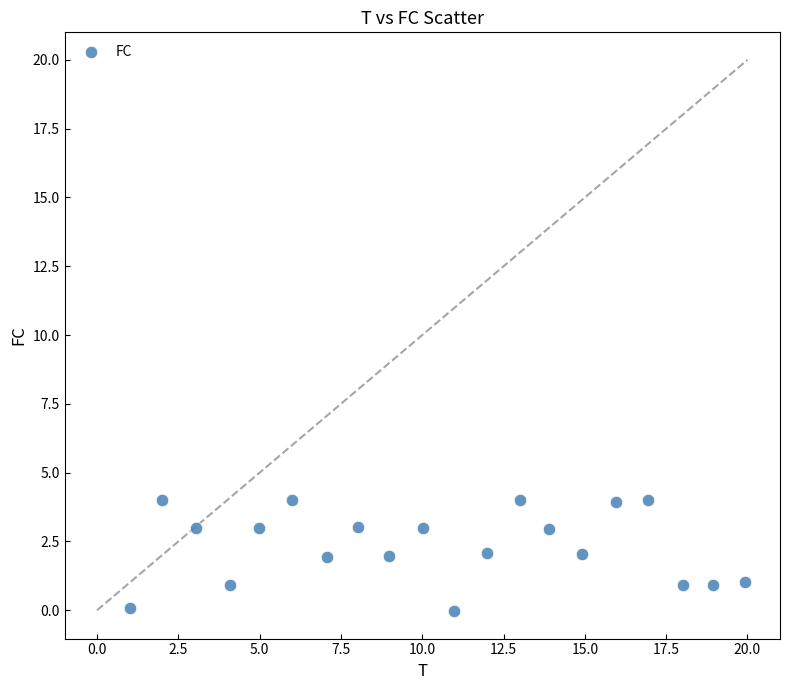

What is the range of X values (max minus min)?

18.9